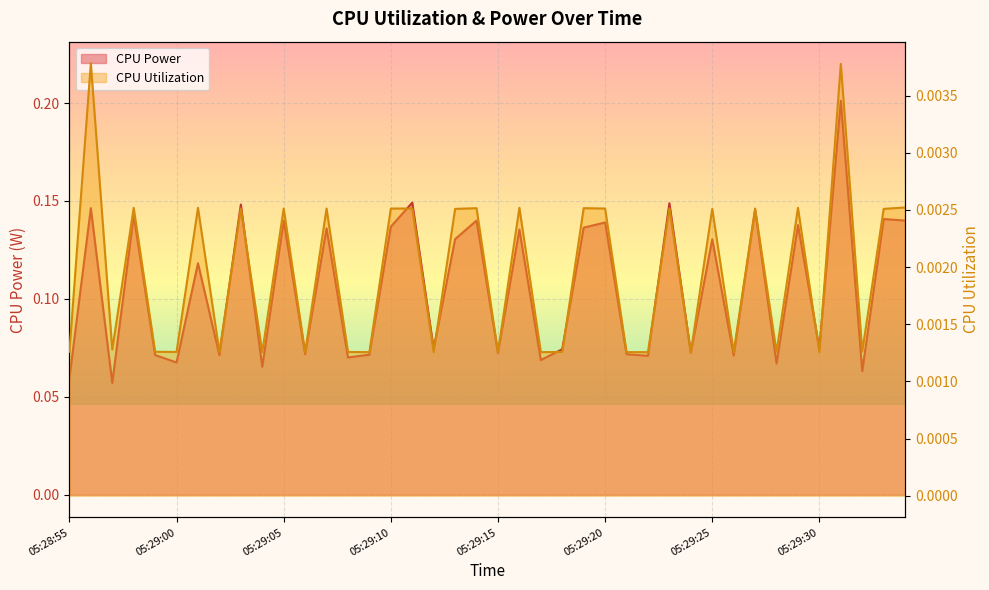

What is the label of the 2nd point from the left?

05:28:56